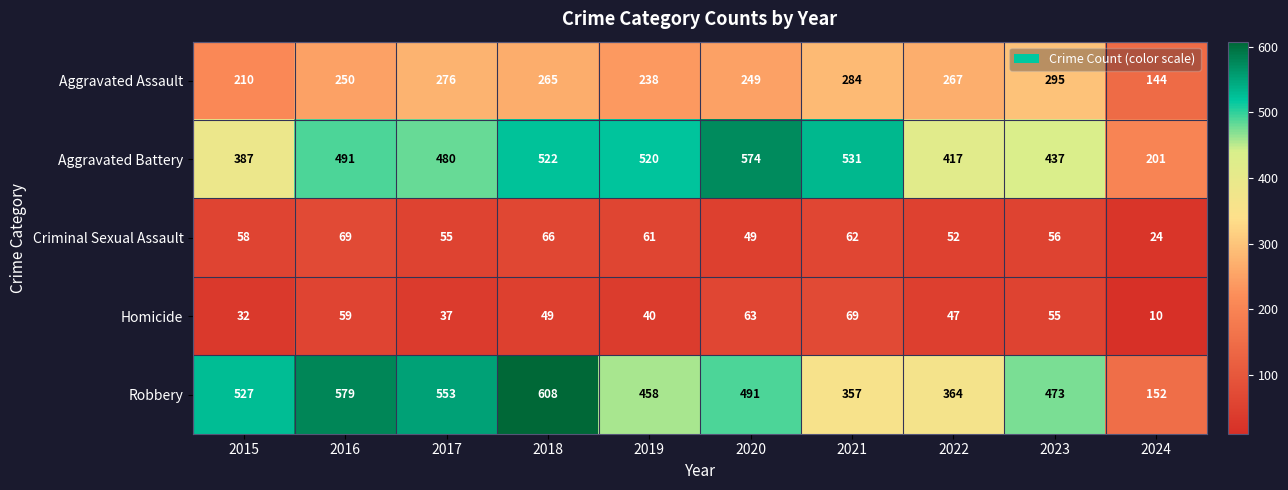

At which category is the sum across all series the highest?

2018